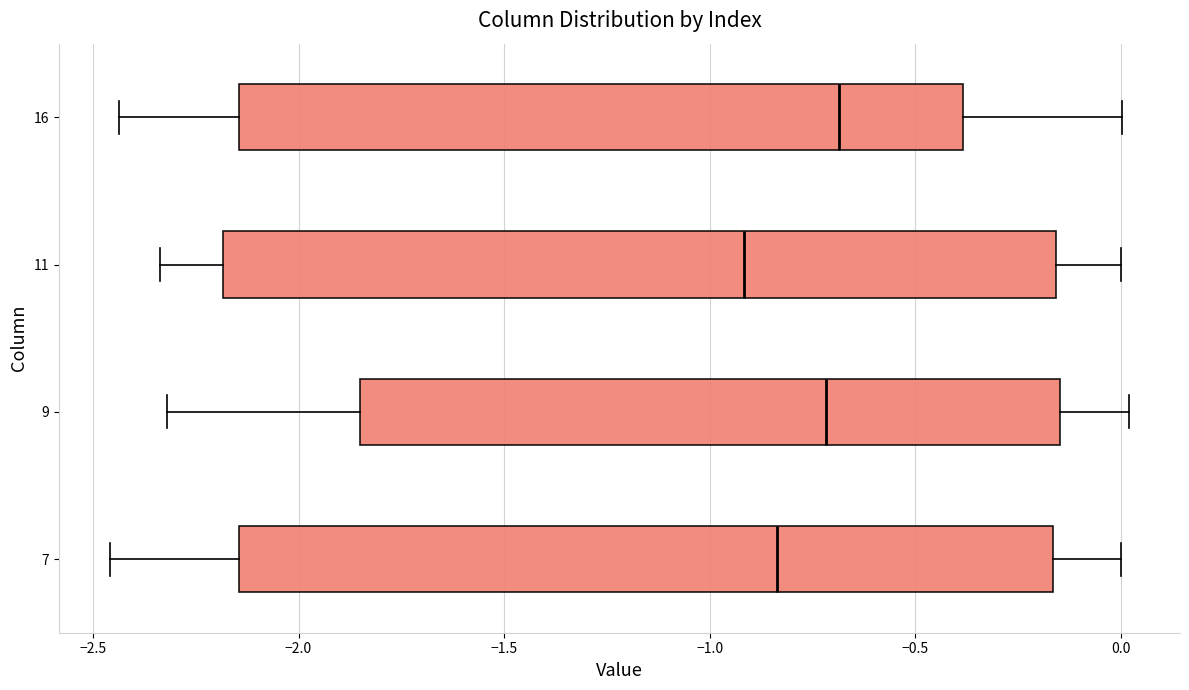

Where does the right whisker of the box at y = 11 end on the x-axis? The values are not printed on the chart, so give them approximately, as read against the axis.

0.00